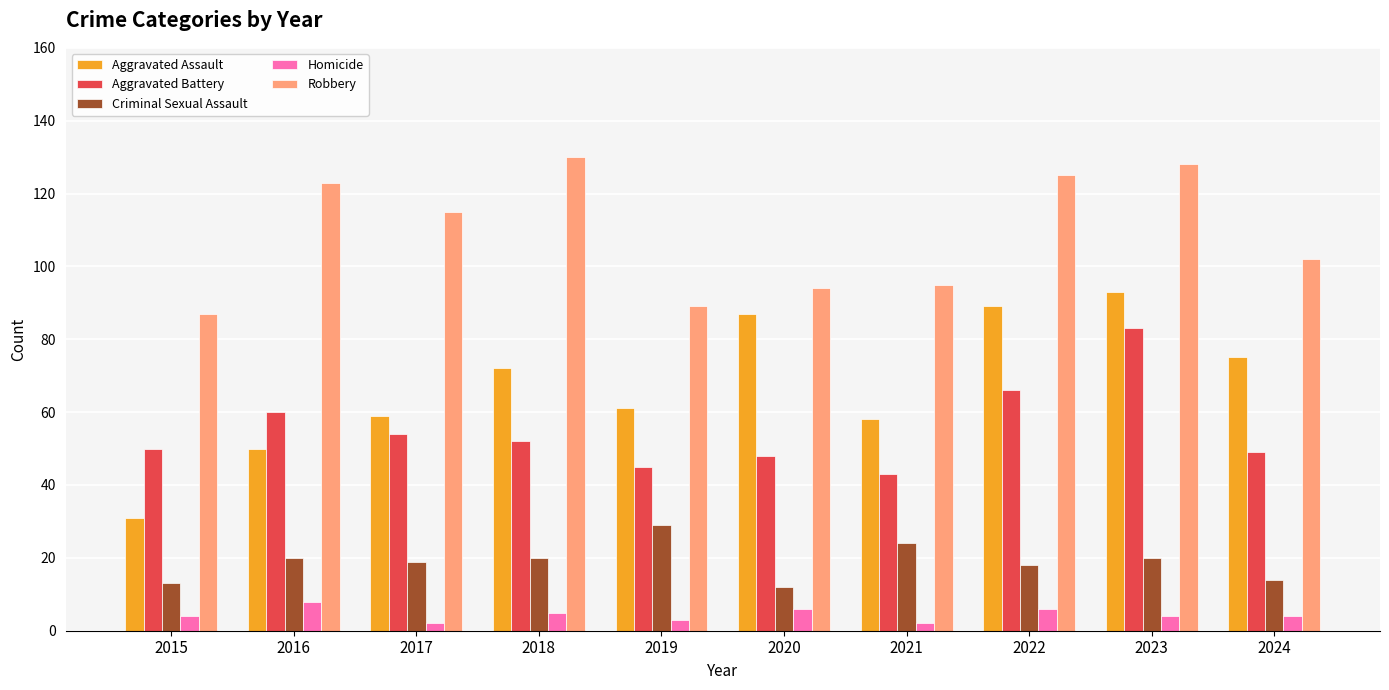

What are all the series names shown in the legend?

Aggravated Assault, Aggravated Battery, Criminal Sexual Assault, Homicide, Robbery